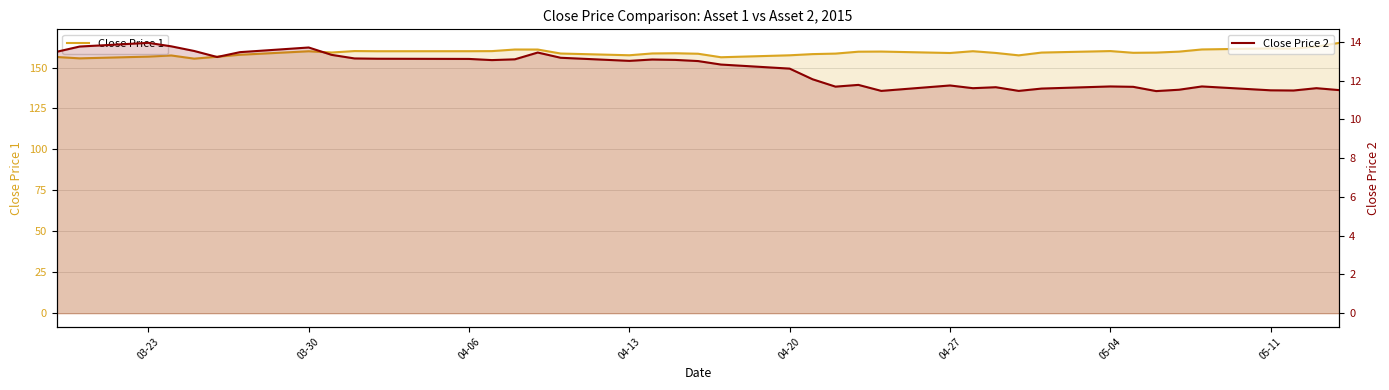

True or false: Close Price 2 and Close Price 1 cross at least once.

False